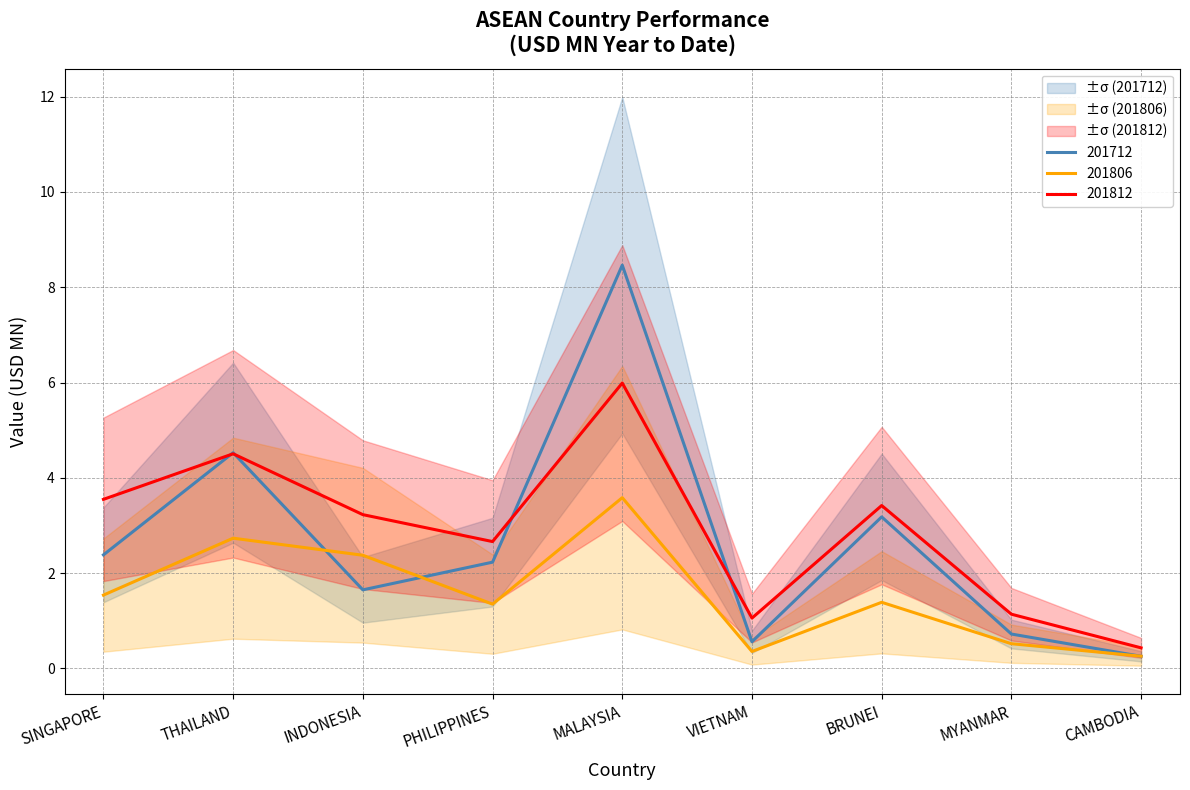

At which category does 201712 reach its first local peak?

THAILAND